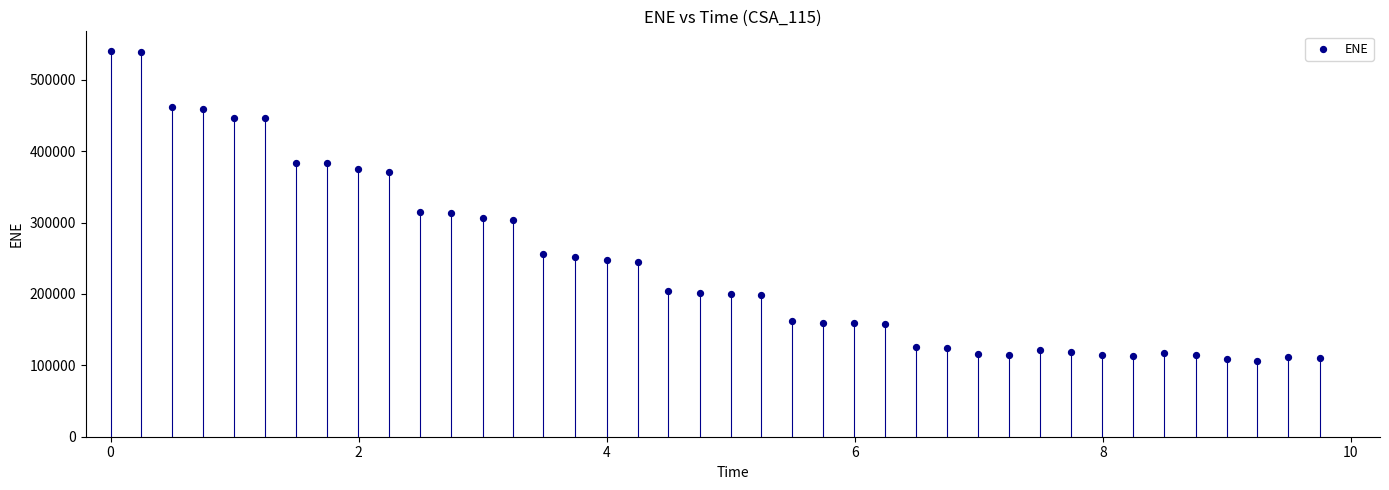

What is the range of Y values (max minus min)?

434618